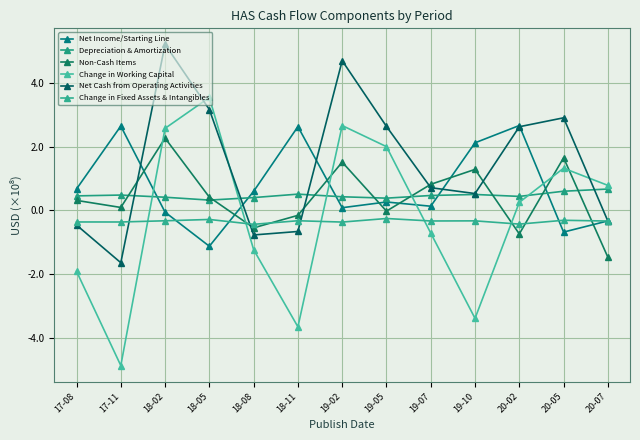

How many categories are shown in the chart?

13